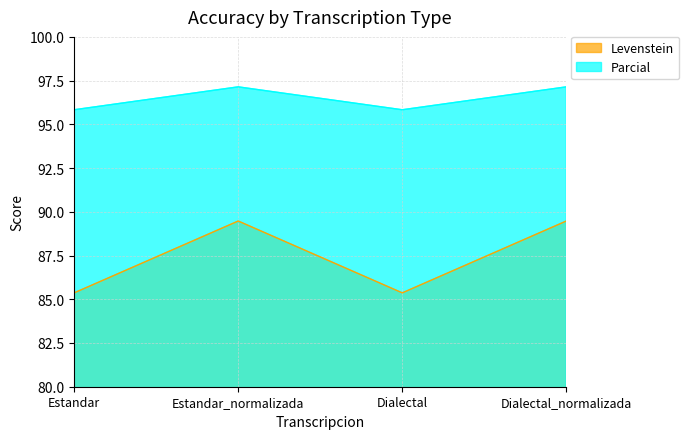

What is the approximate value of Levenstein at Dialectal?

85.4